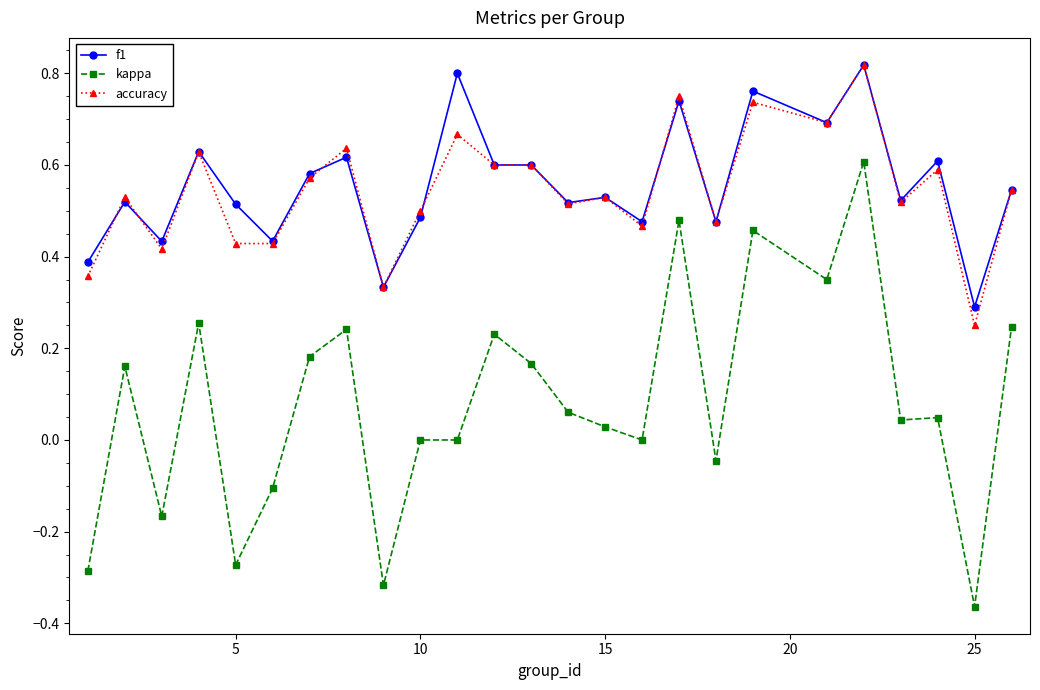

True or false: f1 has more than 1 points higher than both neighbors.

True